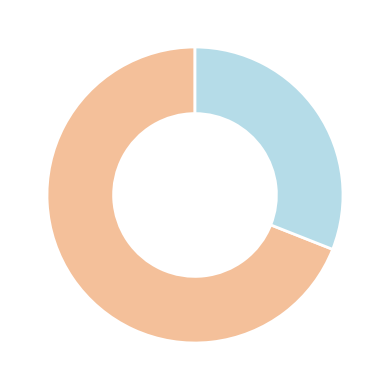

Is there a majority slice in this chart?

Yes